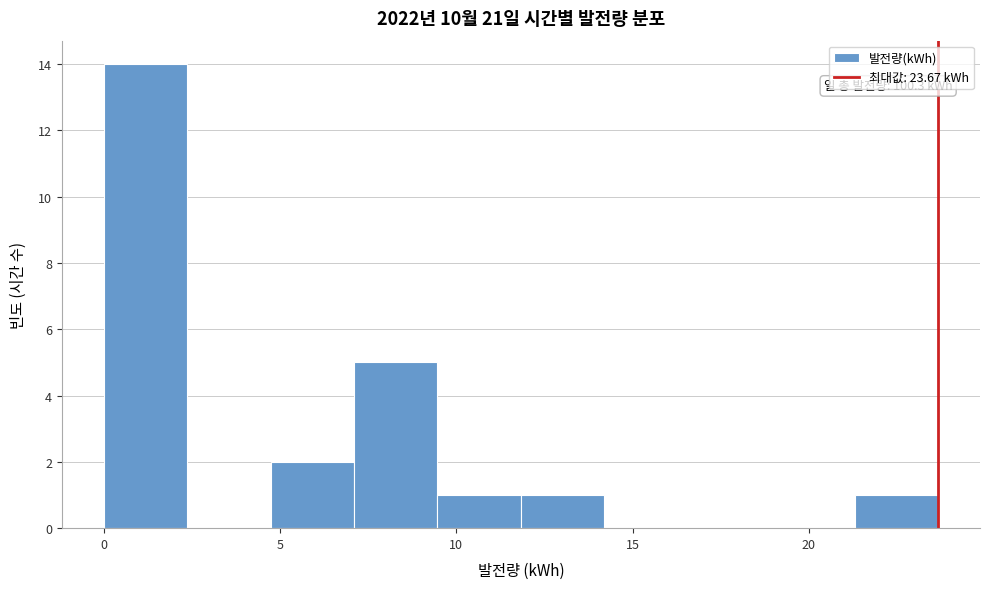

Which range on the x-axis has the tallest bar?

0.0 to 2.5